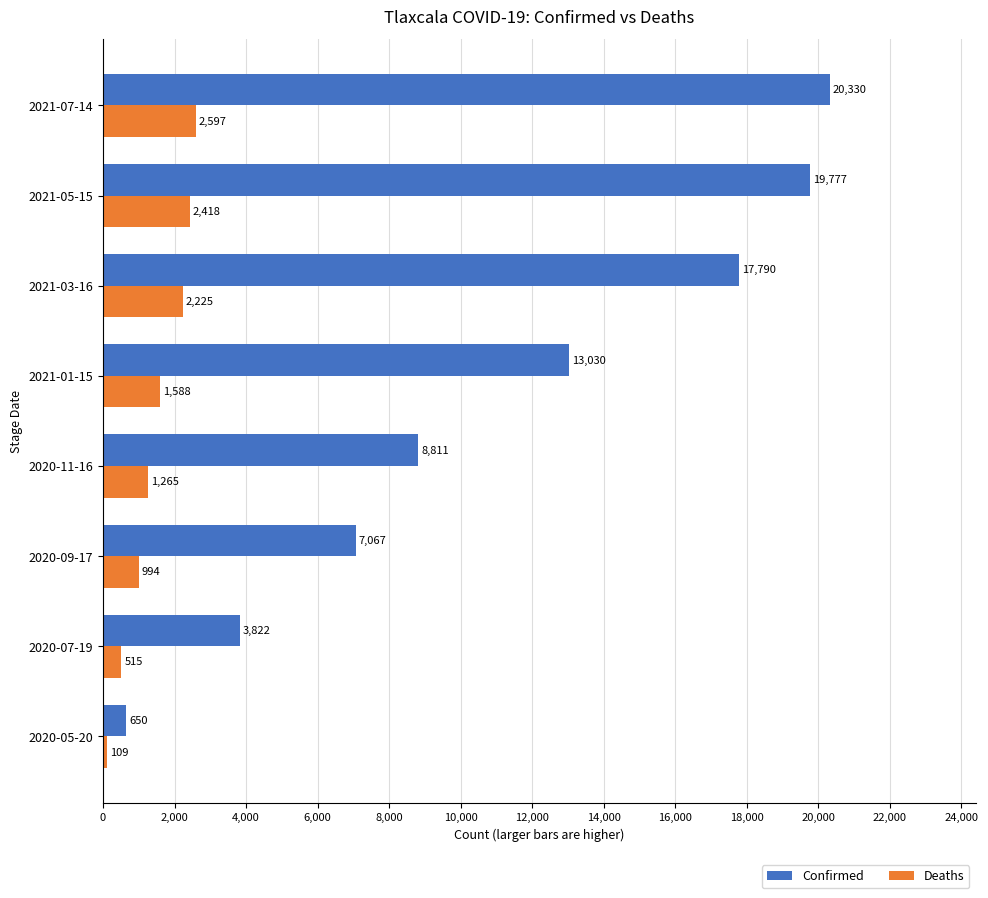

Which series has the largest range (max minus min)?

Confirmed